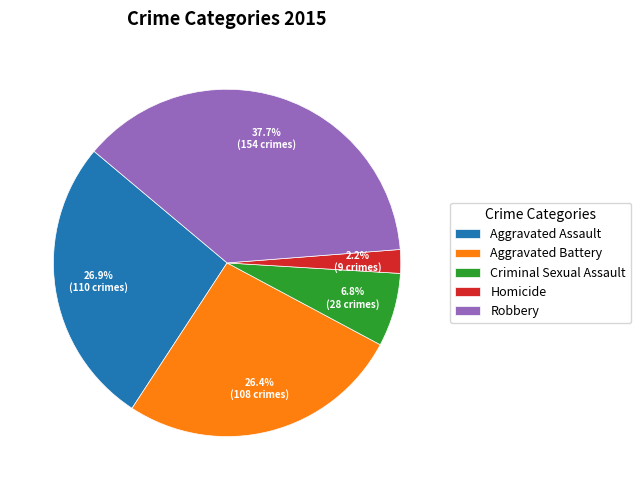

Is it true that Aggravated Battery is 36% of the pie?

False